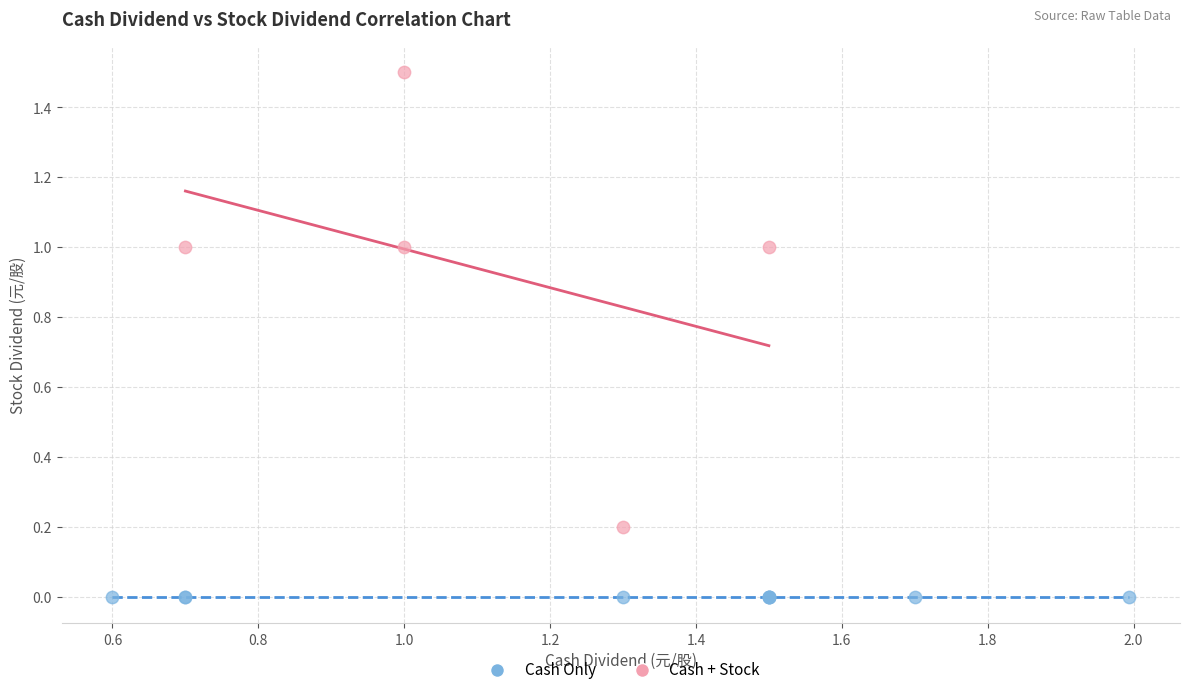

Which series contains the lowest Y value?

Cash Only